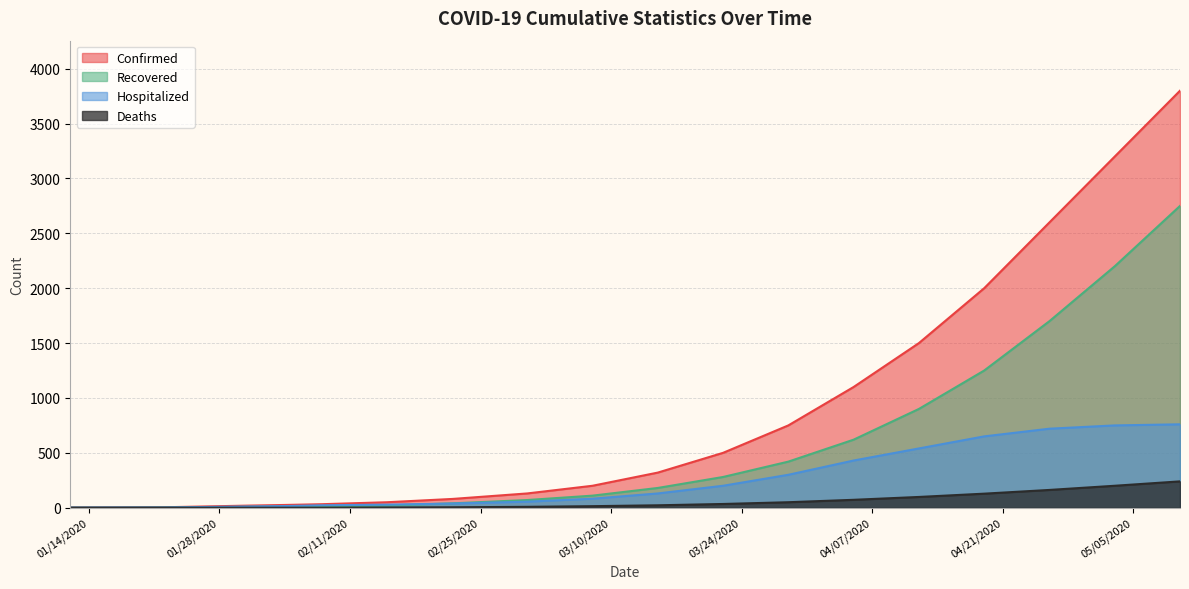

At 03/08/2020, list the series in order from largest to smallest.

Confirmed, Recovered, Hospitalized, Deaths